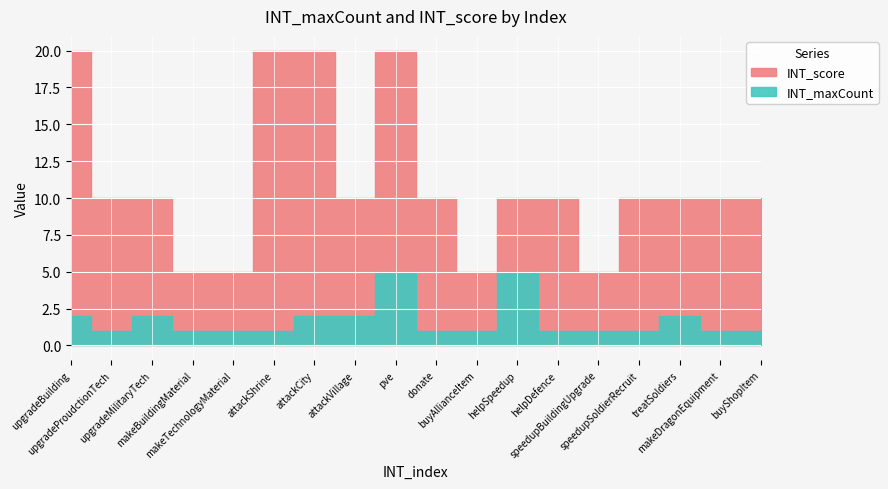

Which series has the largest total across all categories?

INT_score